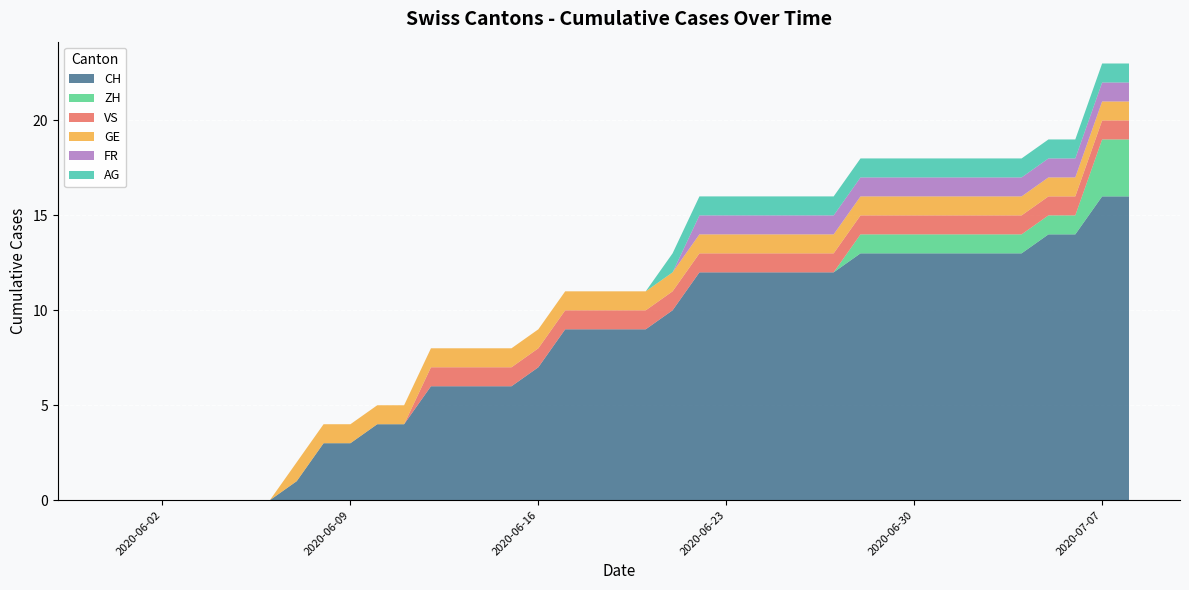

Reading left to right, transcribe all the data shown in this chart.

CH: 2020-05-31=0	2020-06-01=0	2020-06-02=0	2020-06-03=0	2020-06-04=0	2020-06-05=0	2020-06-06=0	2020-06-07=1	2020-06-08=3	2020-06-09=3	2020-06-10=4	2020-06-11=4	2020-06-12=6	2020-06-13=6	2020-06-14=6	2020-06-15=6	2020-06-16=7	2020-06-17=9	2020-06-18=9	2020-06-19=9	2020-06-20=9	2020-06-21=10	2020-06-22=12	2020-06-23=12	2020-06-24=12	2020-06-25=12	2020-06-26=12	2020-06-27=12	2020-06-28=13	2020-06-29=13	2020-06-30=13	2020-07-01=13	2020-07-02=13	2020-07-03=13	2020-07-04=13	2020-07-05=14	2020-07-06=14	2020-07-07=16	2020-07-08=16
ZH: 2020-05-31=0	2020-06-01=0	2020-06-02=0	2020-06-03=0	2020-06-04=0	2020-06-05=0	2020-06-06=0	2020-06-07=0	2020-06-08=0	2020-06-09=0	2020-06-10=0	2020-06-11=0	2020-06-12=0	2020-06-13=0	2020-06-14=0	2020-06-15=0	2020-06-16=0	2020-06-17=0	2020-06-18=0	2020-06-19=0	2020-06-20=0	2020-06-21=0	2020-06-22=0	2020-06-23=0	2020-06-24=0	2020-06-25=0	2020-06-26=0	2020-06-27=0	2020-06-28=1	2020-06-29=1	2020-06-30=1	2020-07-01=1	2020-07-02=1	2020-07-03=1	2020-07-04=1	2020-07-05=1	2020-07-06=1	2020-07-07=3	2020-07-08=3
VS: 2020-05-31=0	2020-06-01=0	2020-06-02=0	2020-06-03=0	2020-06-04=0	2020-06-05=0	2020-06-06=0	2020-06-07=0	2020-06-08=0	2020-06-09=0	2020-06-10=0	2020-06-11=0	2020-06-12=1	2020-06-13=1	2020-06-14=1	2020-06-15=1	2020-06-16=1	2020-06-17=1	2020-06-18=1	2020-06-19=1	2020-06-20=1	2020-06-21=1	2020-06-22=1	2020-06-23=1	2020-06-24=1	2020-06-25=1	2020-06-26=1	2020-06-27=1	2020-06-28=1	2020-06-29=1	2020-06-30=1	2020-07-01=1	2020-07-02=1	2020-07-03=1	2020-07-04=1	2020-07-05=1	2020-07-06=1	2020-07-07=1	2020-07-08=1
GE: 2020-05-31=0	2020-06-01=0	2020-06-02=0	2020-06-03=0	2020-06-04=0	2020-06-05=0	2020-06-06=0	2020-06-07=1	2020-06-08=1	2020-06-09=1	2020-06-10=1	2020-06-11=1	2020-06-12=1	2020-06-13=1	2020-06-14=1	2020-06-15=1	2020-06-16=1	2020-06-17=1	2020-06-18=1	2020-06-19=1	2020-06-20=1	2020-06-21=1	2020-06-22=1	2020-06-23=1	2020-06-24=1	2020-06-25=1	2020-06-26=1	2020-06-27=1	2020-06-28=1	2020-06-29=1	2020-06-30=1	2020-07-01=1	2020-07-02=1	2020-07-03=1	2020-07-04=1	2020-07-05=1	2020-07-06=1	2020-07-07=1	2020-07-08=1
FR: 2020-05-31=0	2020-06-01=0	2020-06-02=0	2020-06-03=0	2020-06-04=0	2020-06-05=0	2020-06-06=0	2020-06-07=0	2020-06-08=0	2020-06-09=0	2020-06-10=0	2020-06-11=0	2020-06-12=0	2020-06-13=0	2020-06-14=0	2020-06-15=0	2020-06-16=0	2020-06-17=0	2020-06-18=0	2020-06-19=0	2020-06-20=0	2020-06-21=0	2020-06-22=1	2020-06-23=1	2020-06-24=1	2020-06-25=1	2020-06-26=1	2020-06-27=1	2020-06-28=1	2020-06-29=1	2020-06-30=1	2020-07-01=1	2020-07-02=1	2020-07-03=1	2020-07-04=1	2020-07-05=1	2020-07-06=1	2020-07-07=1	2020-07-08=1
AG: 2020-05-31=0	2020-06-01=0	2020-06-02=0	2020-06-03=0	2020-06-04=0	2020-06-05=0	2020-06-06=0	2020-06-07=0	2020-06-08=0	2020-06-09=0	2020-06-10=0	2020-06-11=0	2020-06-12=0	2020-06-13=0	2020-06-14=0	2020-06-15=0	2020-06-16=0	2020-06-17=0	2020-06-18=0	2020-06-19=0	2020-06-20=0	2020-06-21=1	2020-06-22=1	2020-06-23=1	2020-06-24=1	2020-06-25=1	2020-06-26=1	2020-06-27=1	2020-06-28=1	2020-06-29=1	2020-06-30=1	2020-07-01=1	2020-07-02=1	2020-07-03=1	2020-07-04=1	2020-07-05=1	2020-07-06=1	2020-07-07=1	2020-07-08=1